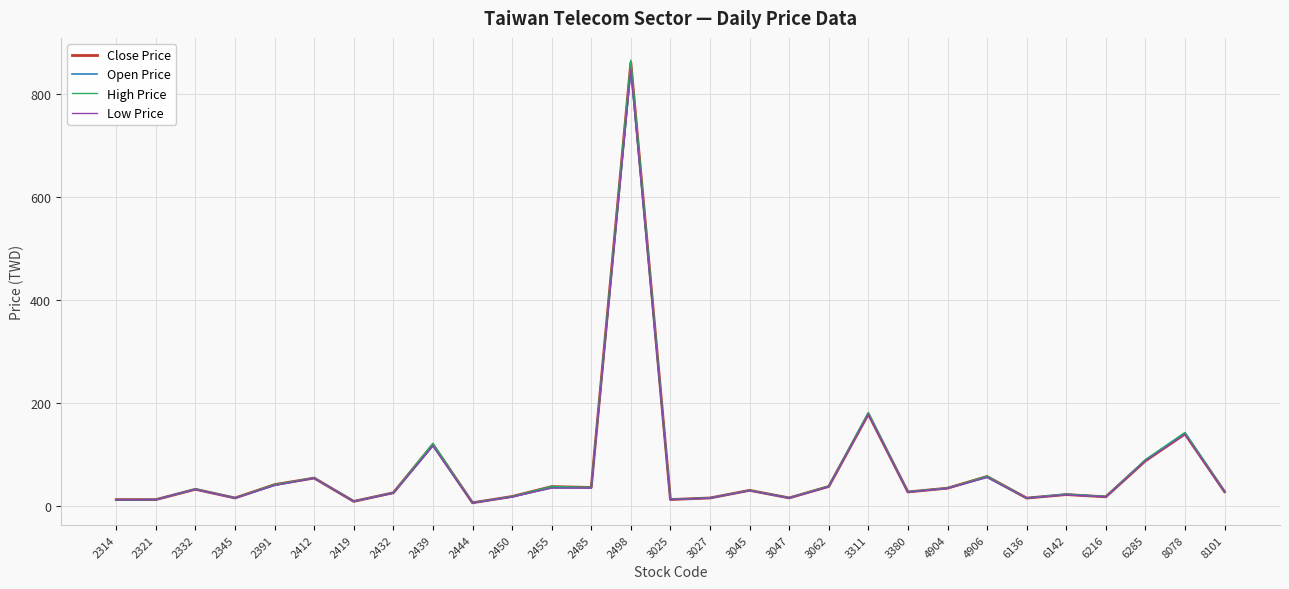

Which series has the largest range (max minus min)?

High Price